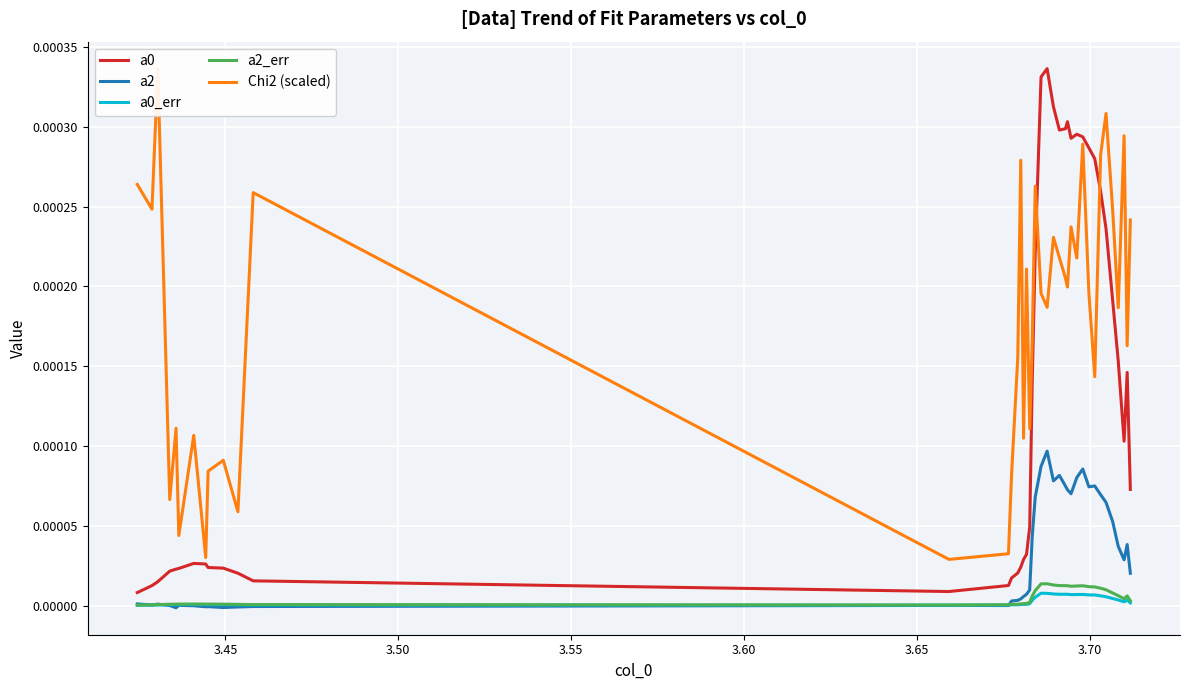

True or false: a0_err and a0 cross at least once.

False